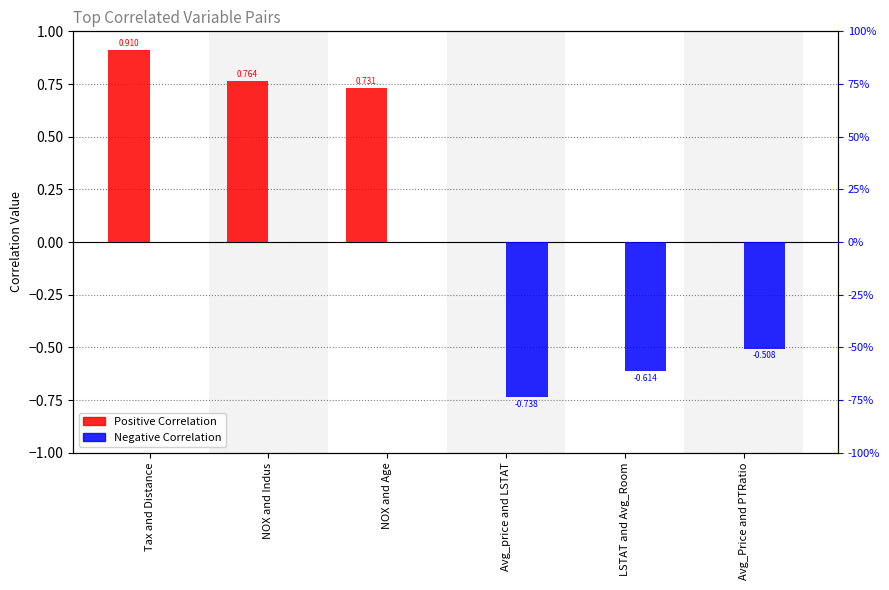

Between NOX and Indus and NOX and Age, which series saw the biggest shift?

Positive Correlation